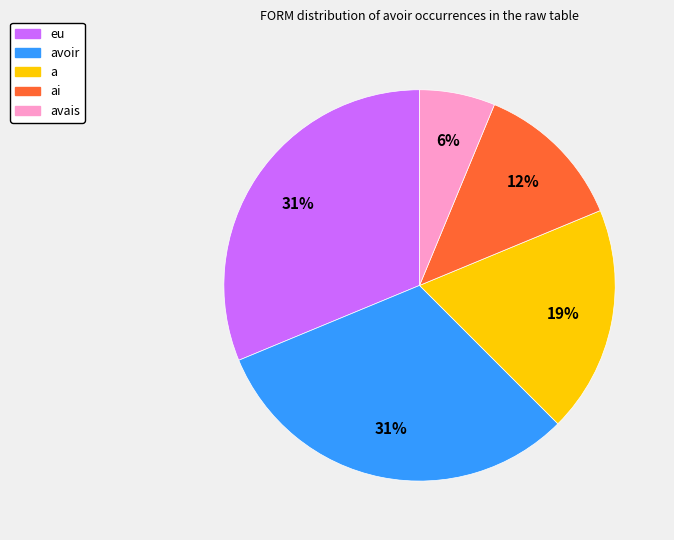

To the nearest percent, what is the average slice percentage?

20%